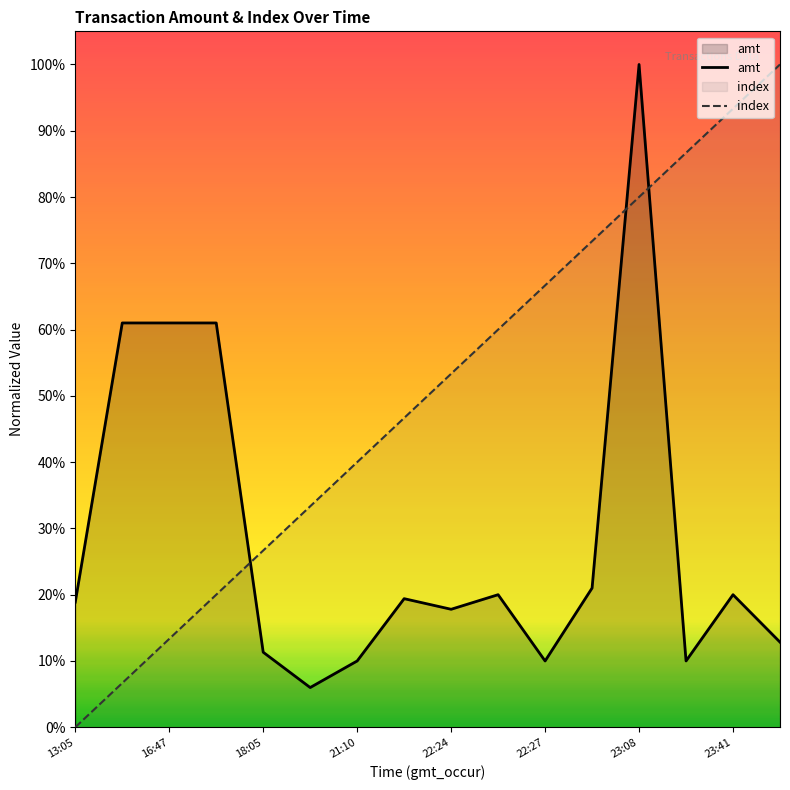

True or false: amt and index intersect in this chart.

True